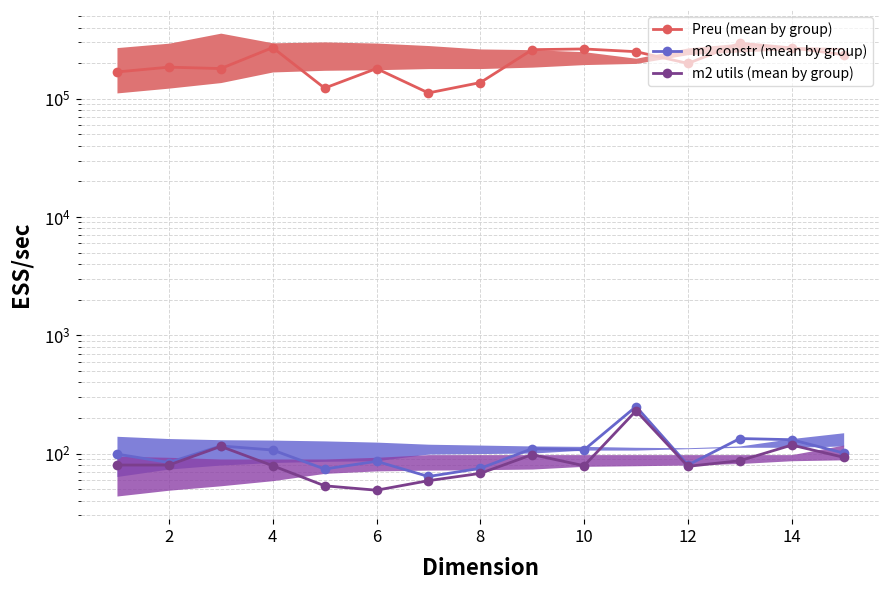

Is it true that m2 constr (mean by group) equals 205.8 at 4?

False